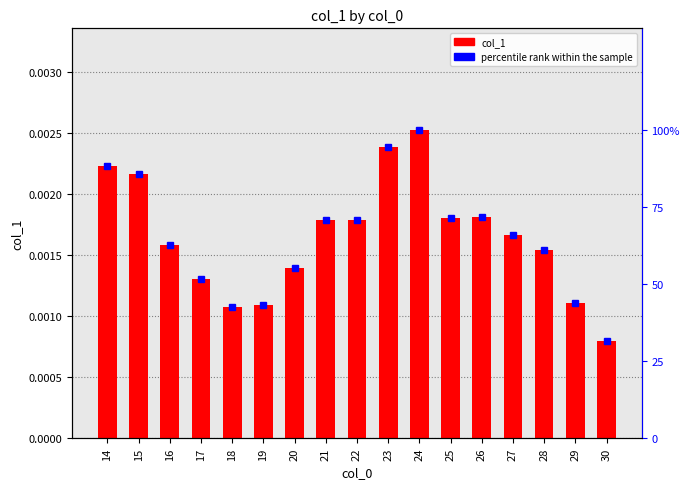

What is the total value across all series at 29?

0.4